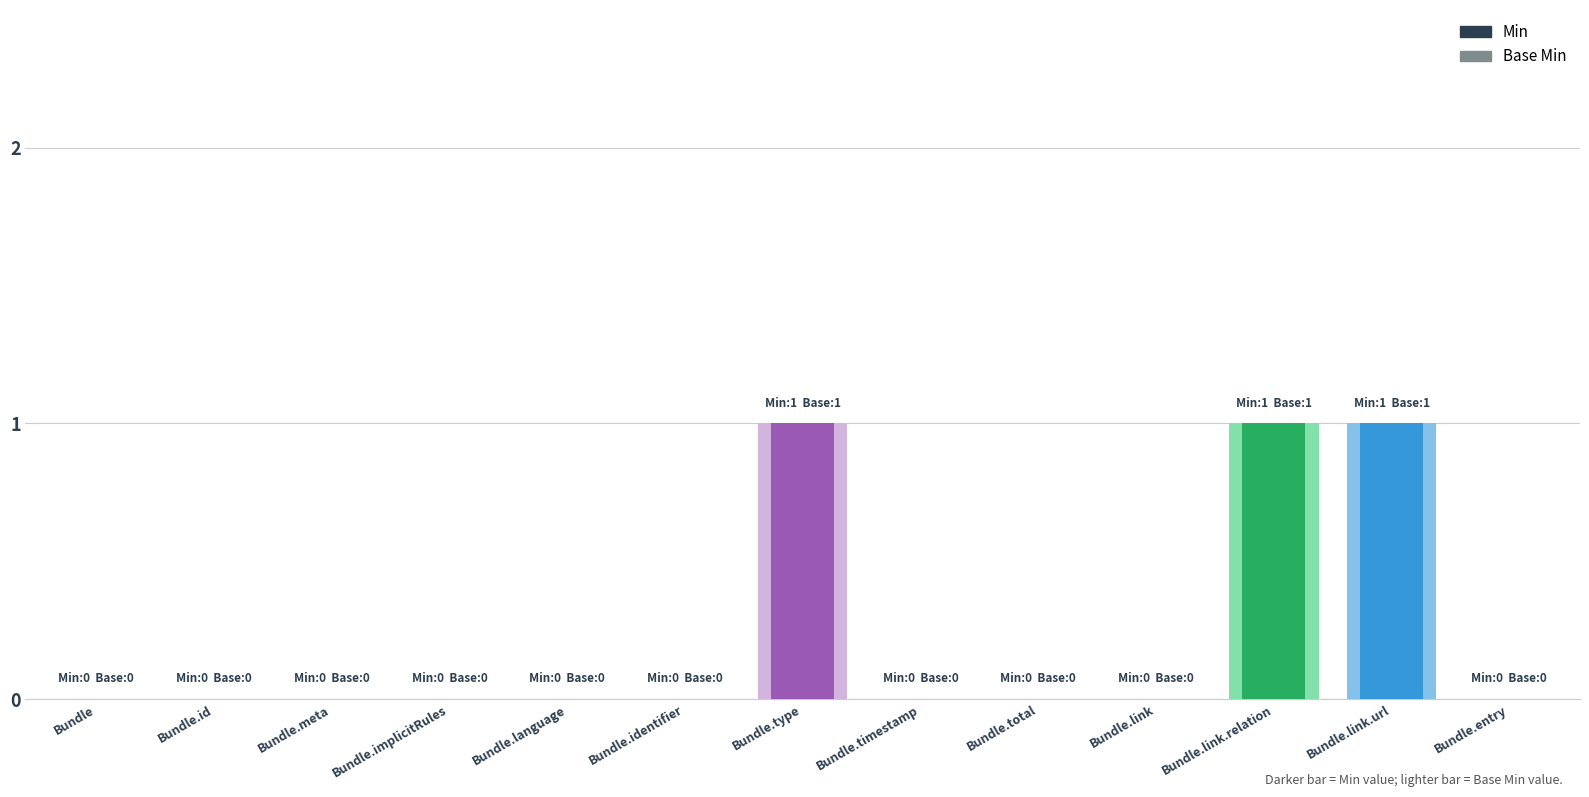

At which category does the chart reach its peak across all series?

Bundle.type